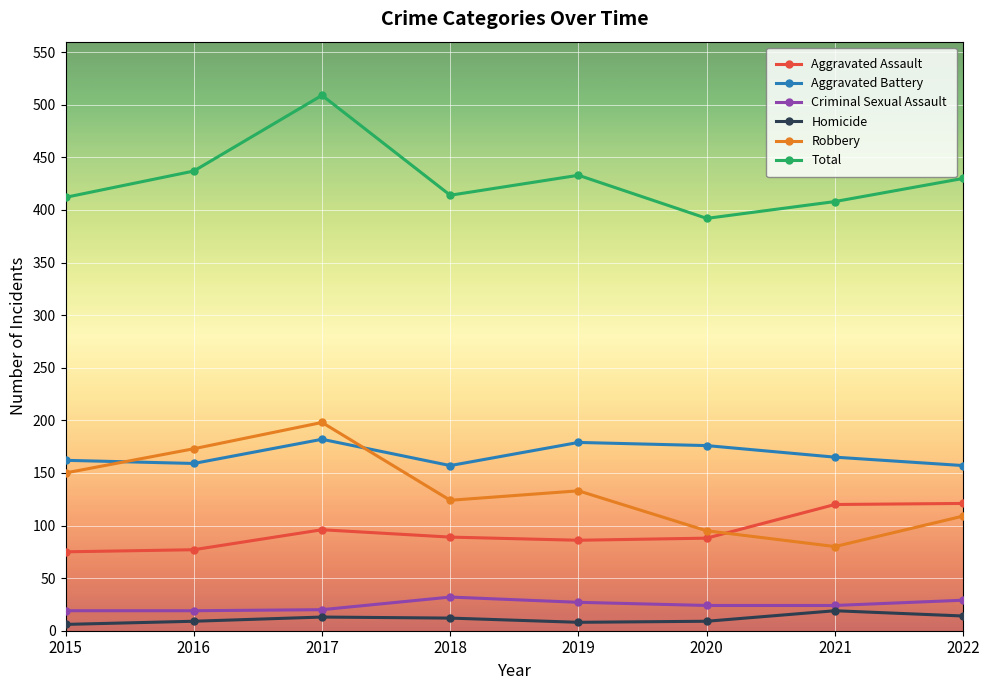

True or false: Homicide and Robbery cross at least once.

False